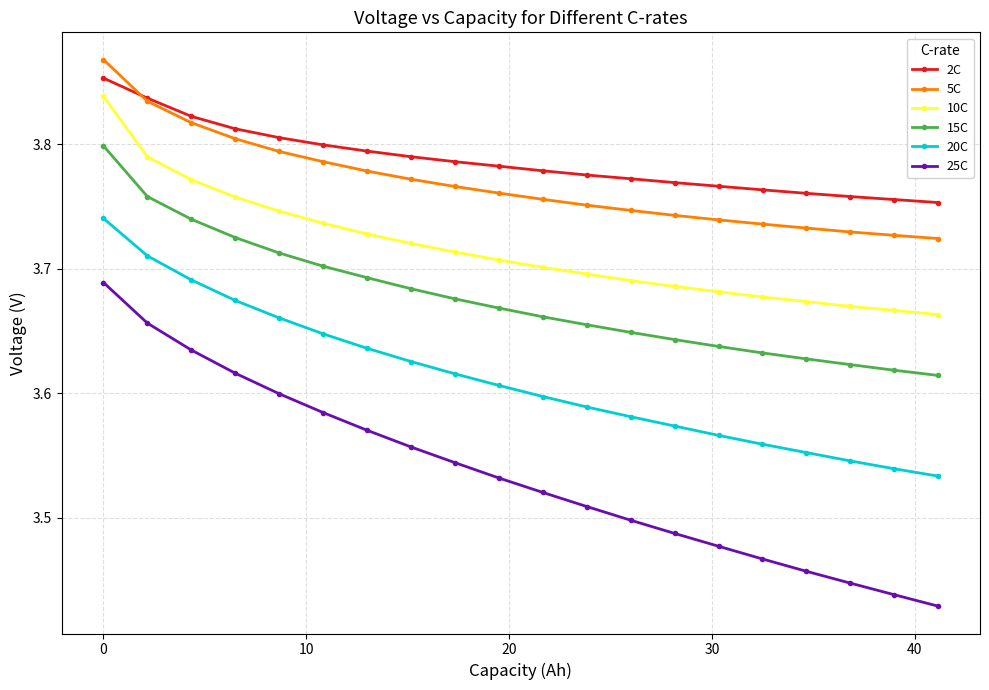

Count the number of categories in the chart.

20